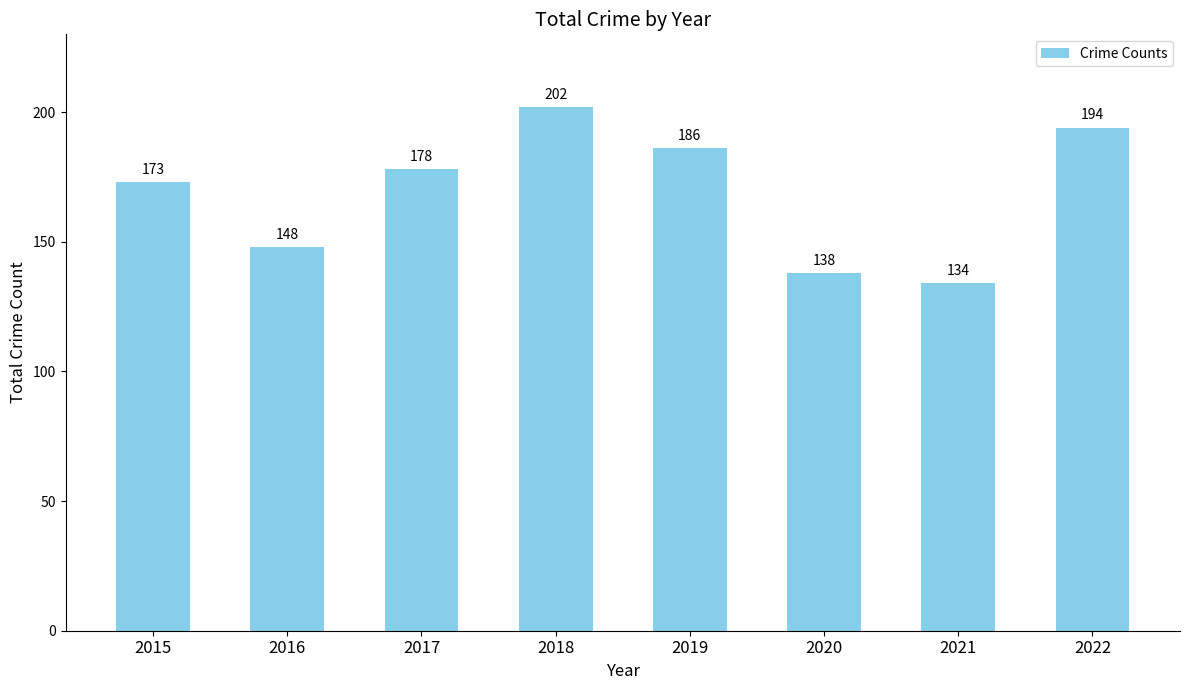

Where is the data nearest to the value 168?

2015